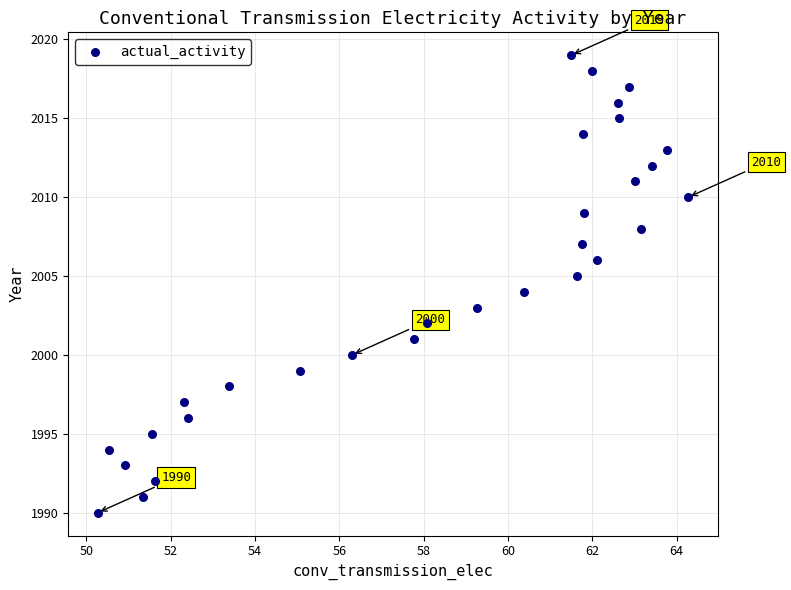

What is the range of Y values (max minus min)?

29